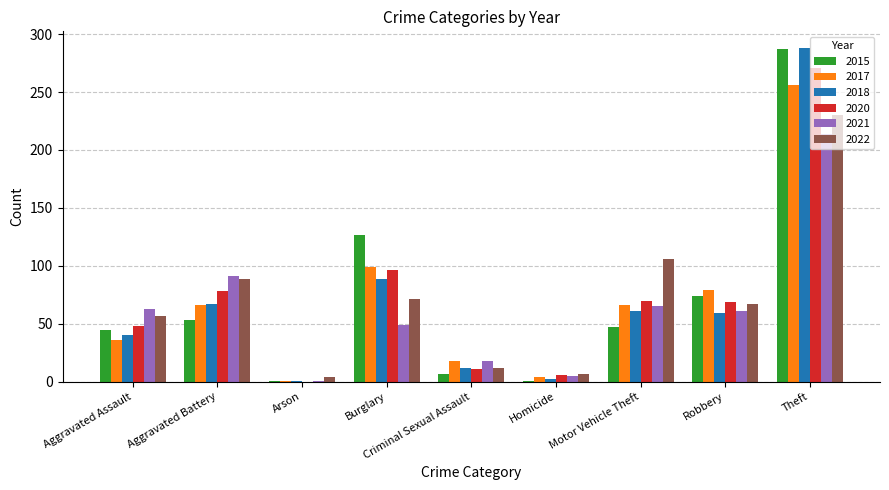

What is the average value of the 2015 series?

71